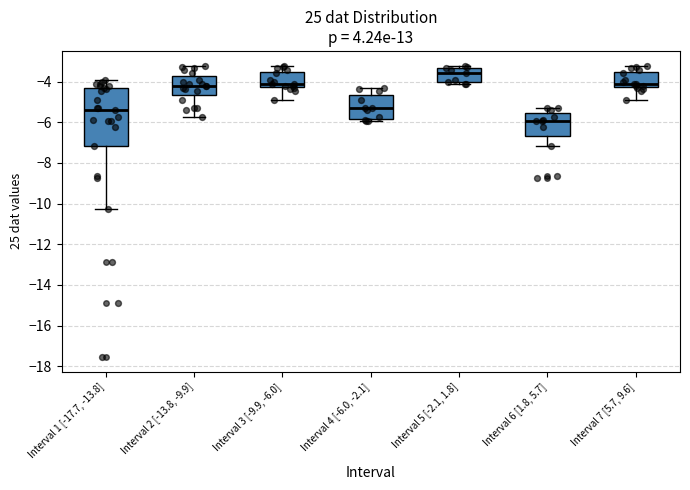

Where does the upper whisker of the box for Interval 7 [5.7, 9.6] end on the y-axis? The values are not printed on the chart, so give them approximately, as read against the axis.

-3.2